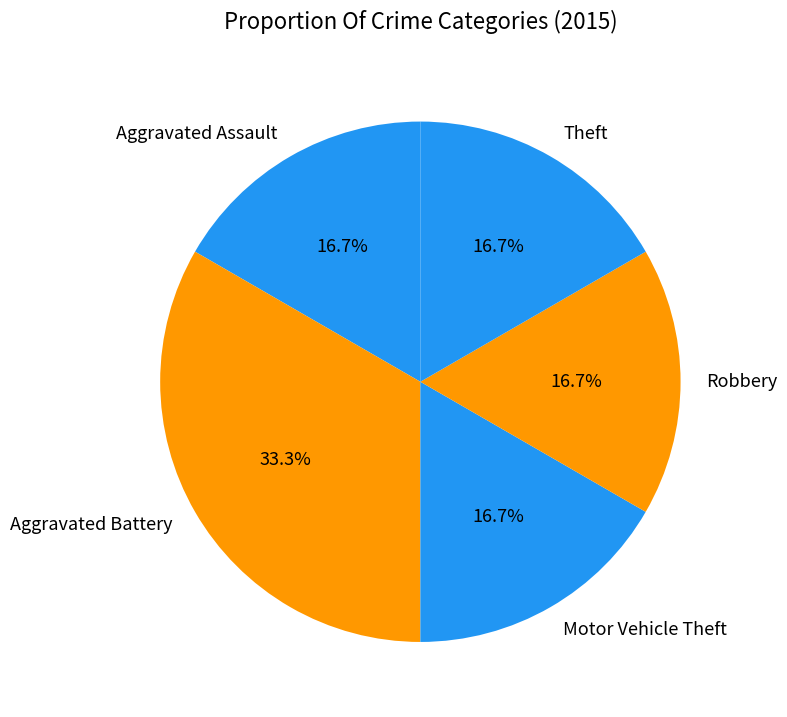

Does any single category account for the majority?

No